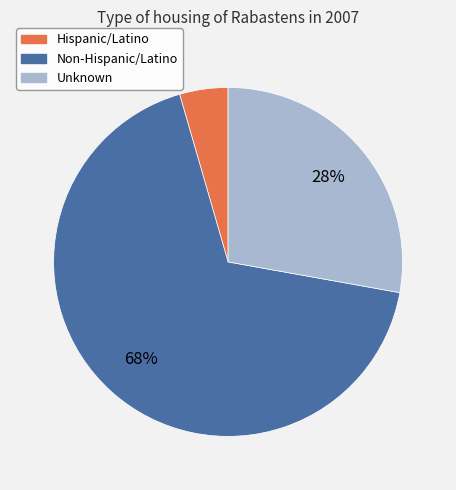

To the nearest percent, what is the difference between the Unknown and Non-Hispanic/Latino slice percentages?

40%